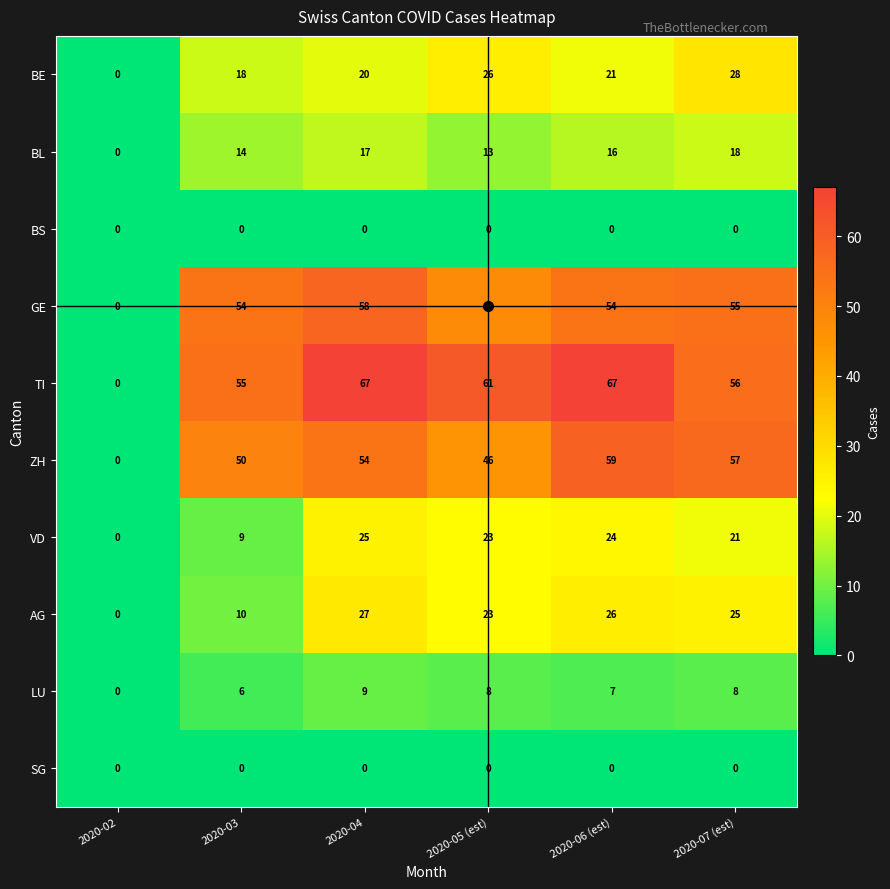

List the labels in order of BE value, smallest first.

2020-02, 2020-03, 2020-04, 2020-06 (est), 2020-05 (est), 2020-07 (est)